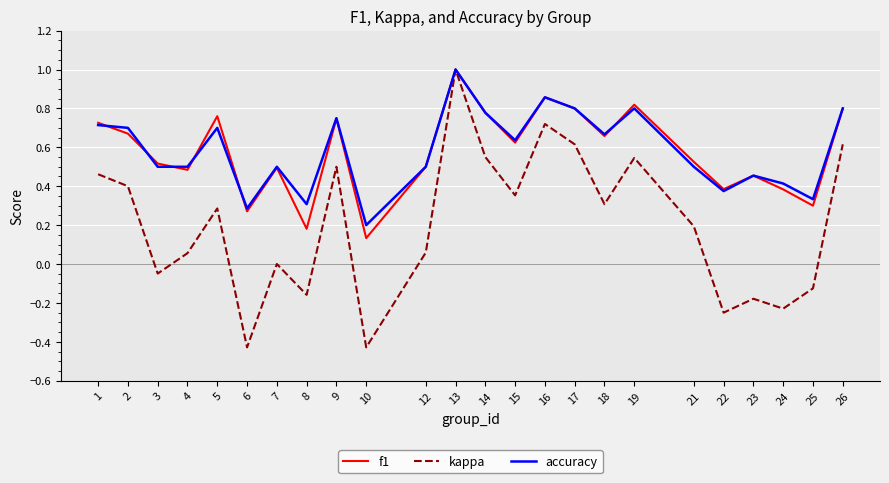

True or false: kappa has more than 1 interior local peaks.

True